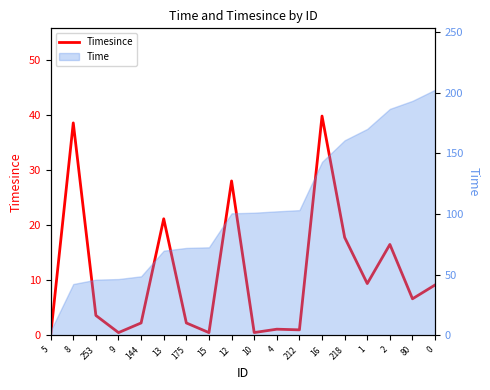

What is the sum of the values at 80 and 175?

8.9